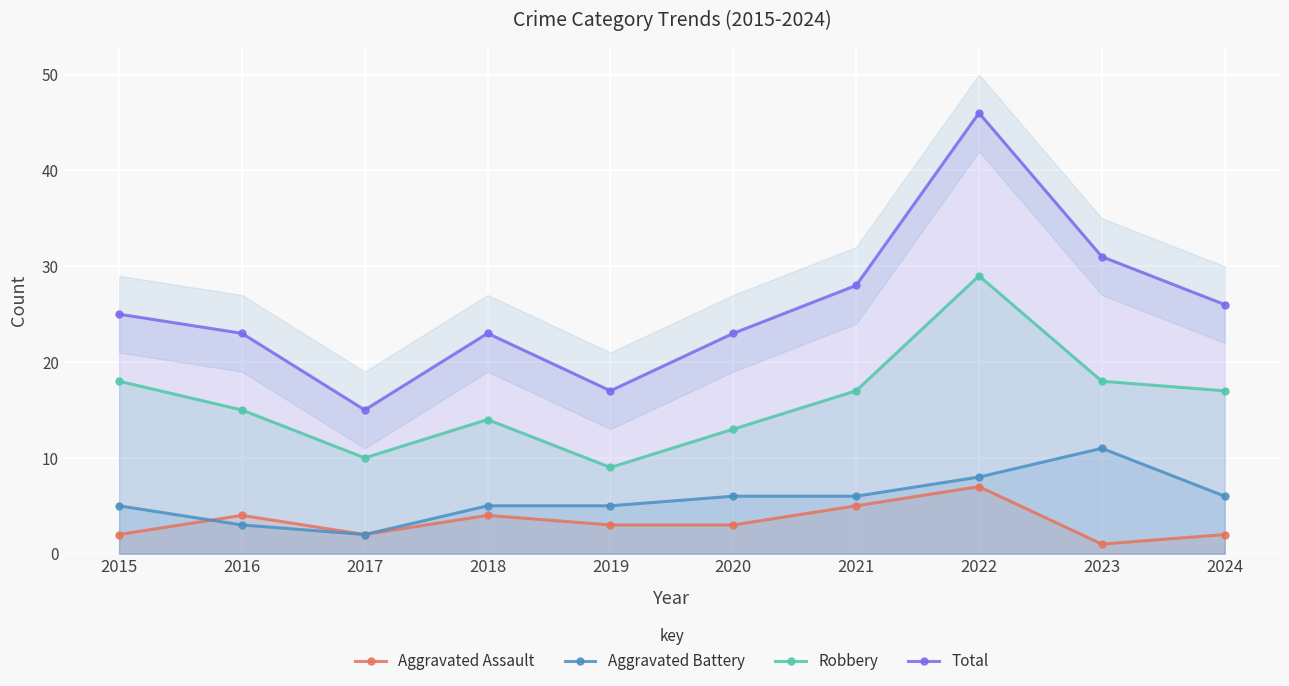

Read the Aggravated Assault value at 2022.

7